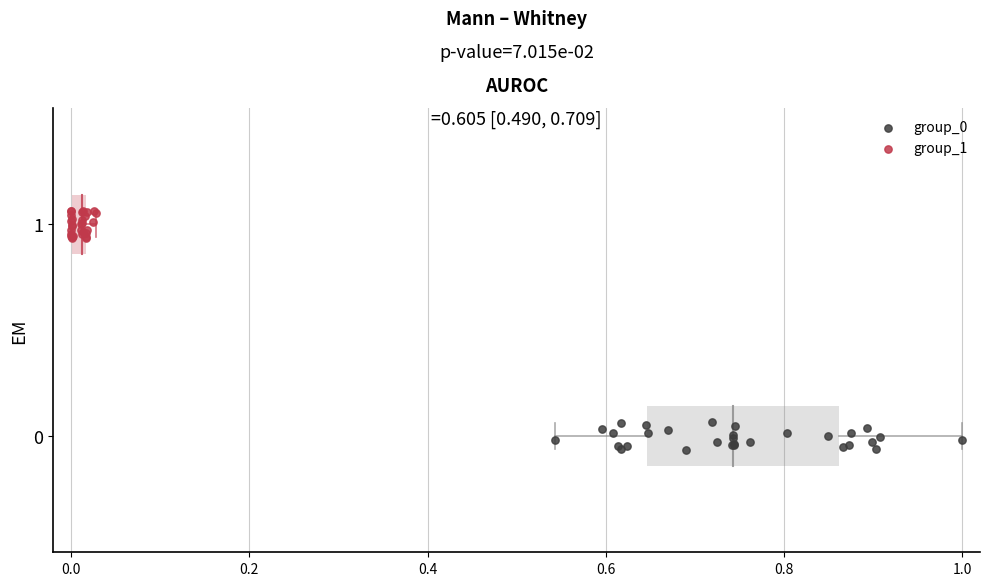

Which series reaches the maximum Y coordinate?

group_1